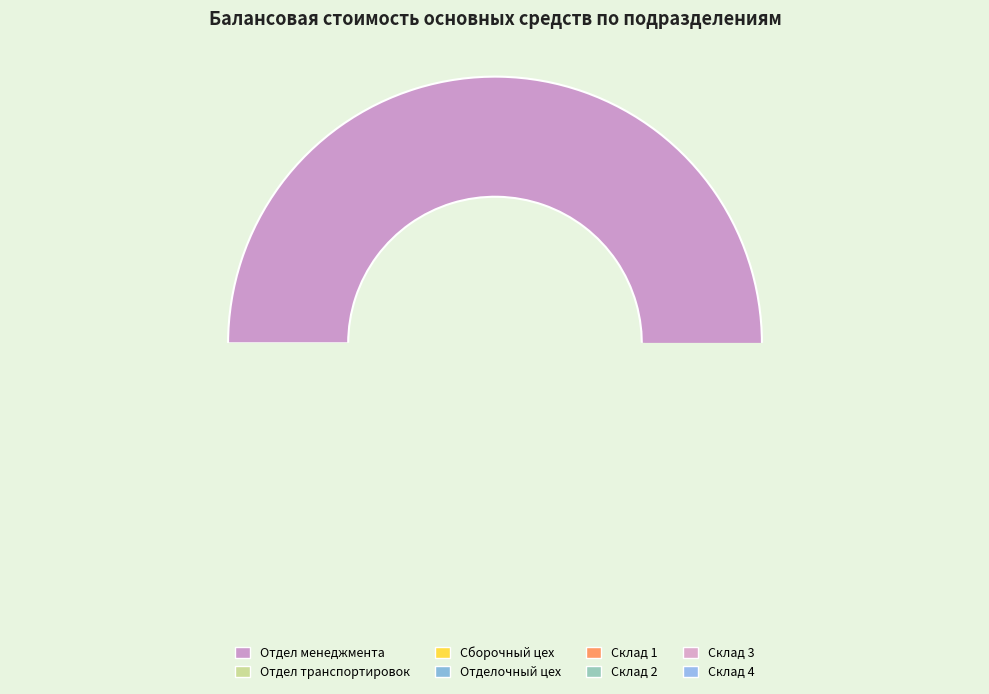

Which category has the biggest portion of the pie?

Отдел менеджмента